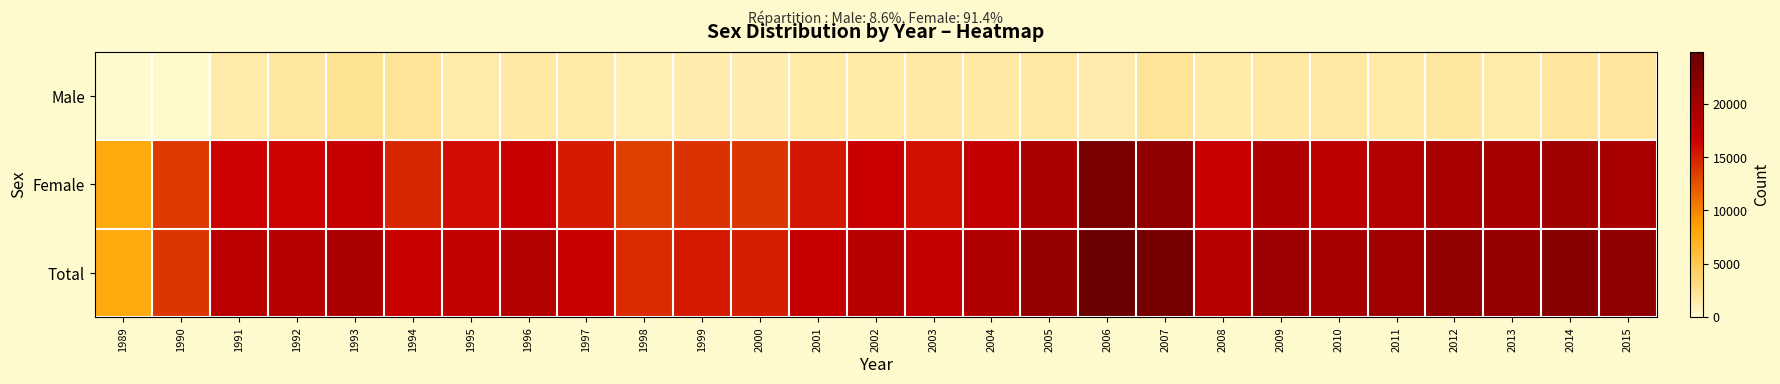

Reading left to right, transcribe all the data shown in this chart.

Male: 1989=13	1990=152	1991=1506	1992=1934	1993=2275	1994=2194	1995=1524	1996=1715	1997=1604	1998=1150	1999=1307	2000=1302	2001=1620	2002=1606	2003=1666	2004=1687	2005=1818	2006=1408	2007=2199	2008=1582	2009=1807	2010=1761	2011=1645	2012=1940	2013=1554	2014=2011	2015=1985
Female: 1989=7806	1990=13704	1991=16497	1992=16406	1993=17078	1994=14654	1995=15925	1996=16861	1997=15241	1998=13338	1999=14012	2000=13866	2001=15429	2002=16690	2003=15733	2004=17356	2005=19282	2006=23496	2007=21618	2008=16854	2009=18803	2010=18015	2011=18589	2012=19469	2013=19767	2014=20365	2015=19617
Total: 1989=7819	1990=13856	1991=18003	1992=18340	1993=19353	1994=16848	1995=17449	1996=18576	1997=16845	1998=14488	1999=15319	2000=15168	2001=17049	2002=18296	2003=17399	2004=18933	2005=21100	2006=24904	2007=23927	2008=18436	2009=20610	2010=19776	2011=20234	2012=21409	2013=21321	2014=22376	2015=21602